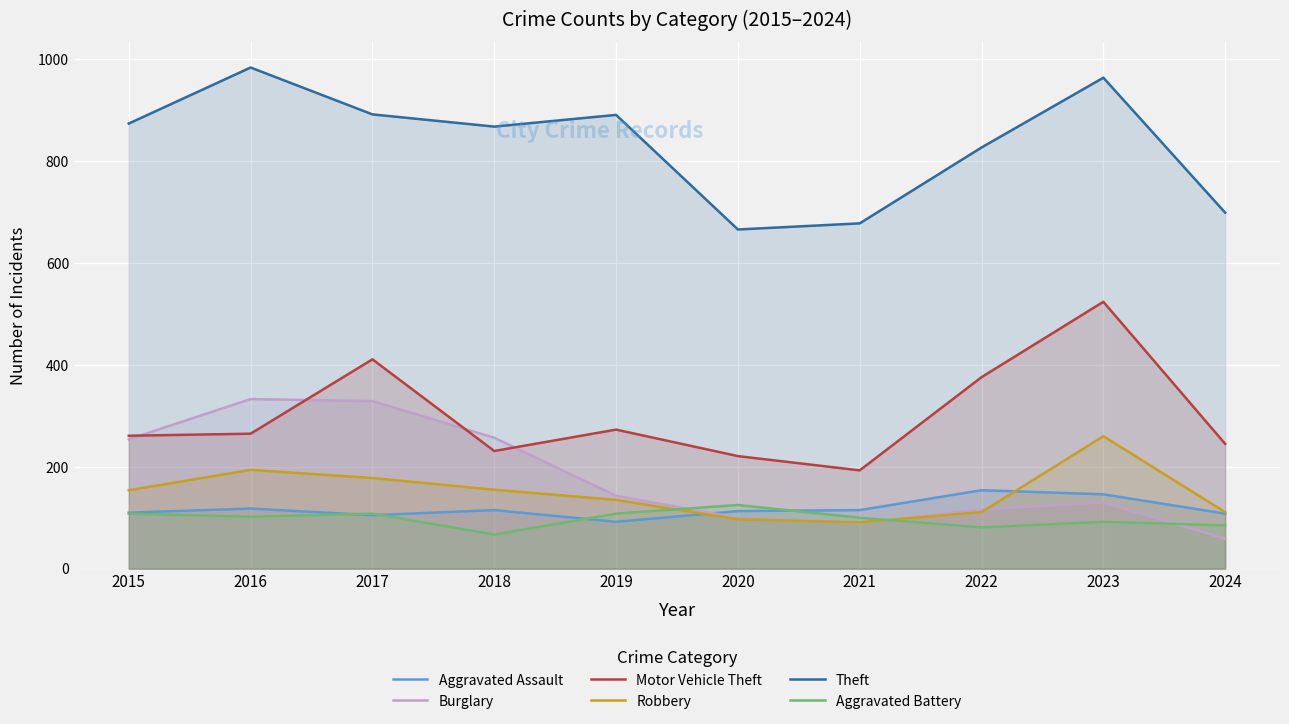

In Motor Vehicle Theft, how many points are higher than both neighbors (excluding endpoints)?

3